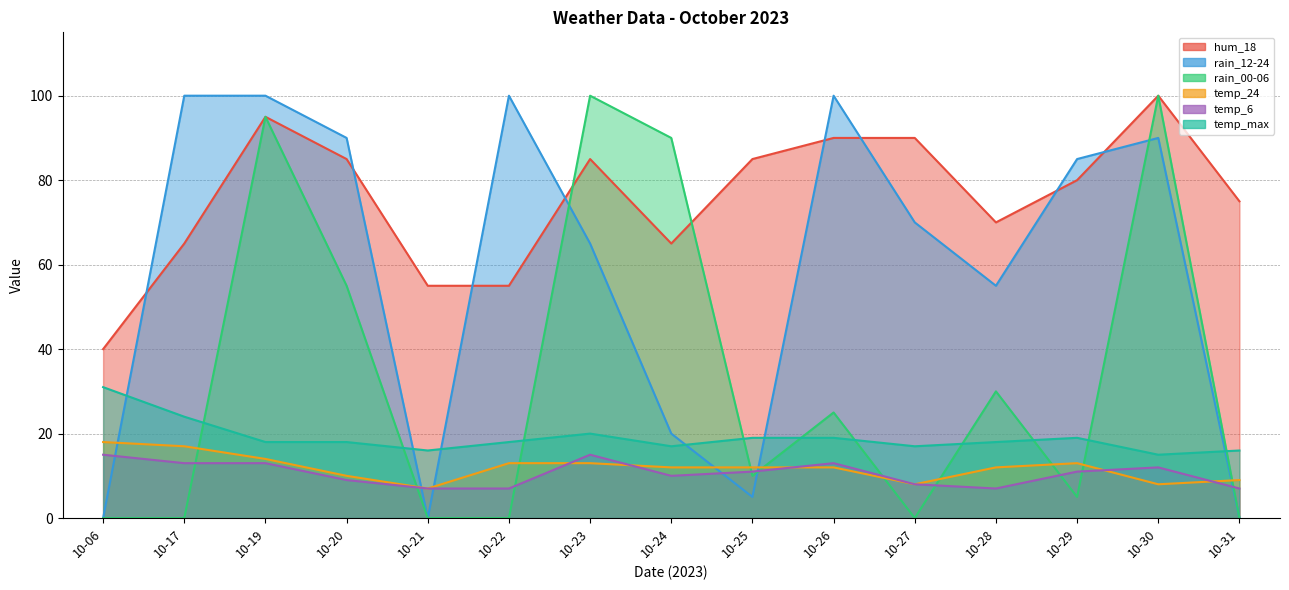

At which label is temp_max closest to 23?

10-17